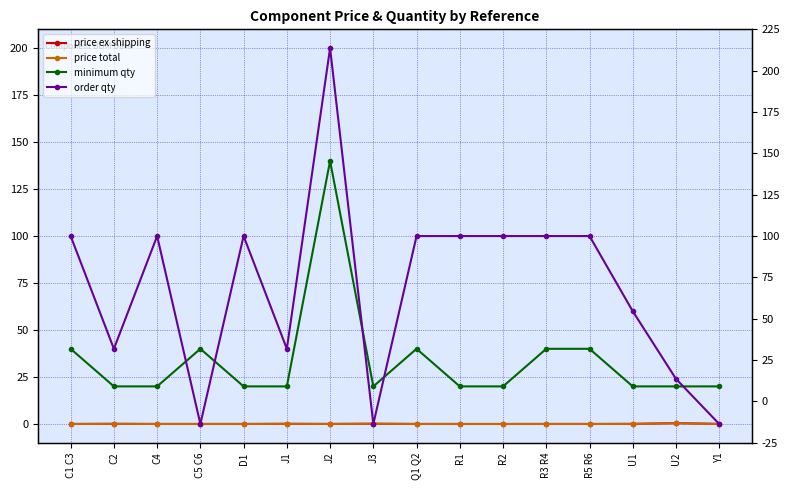

Is this an area chart (filled region under the line)?

No